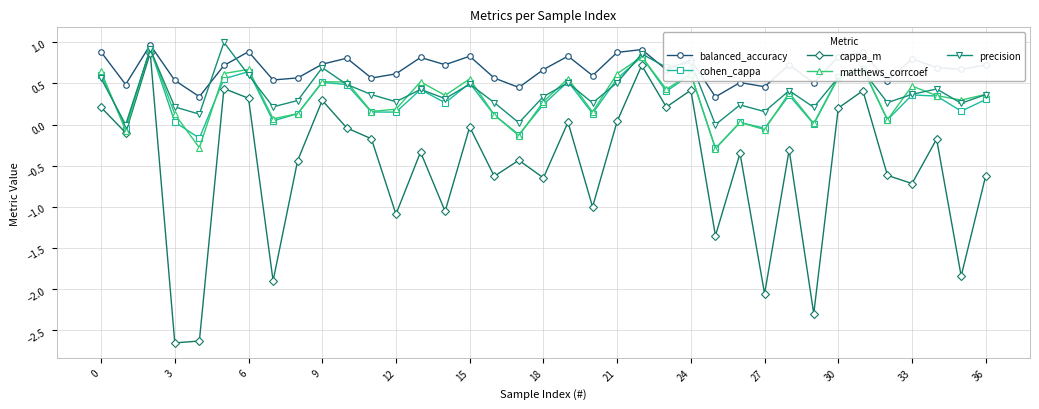

How many interior local peaks does the balanced_accuracy series have?

12